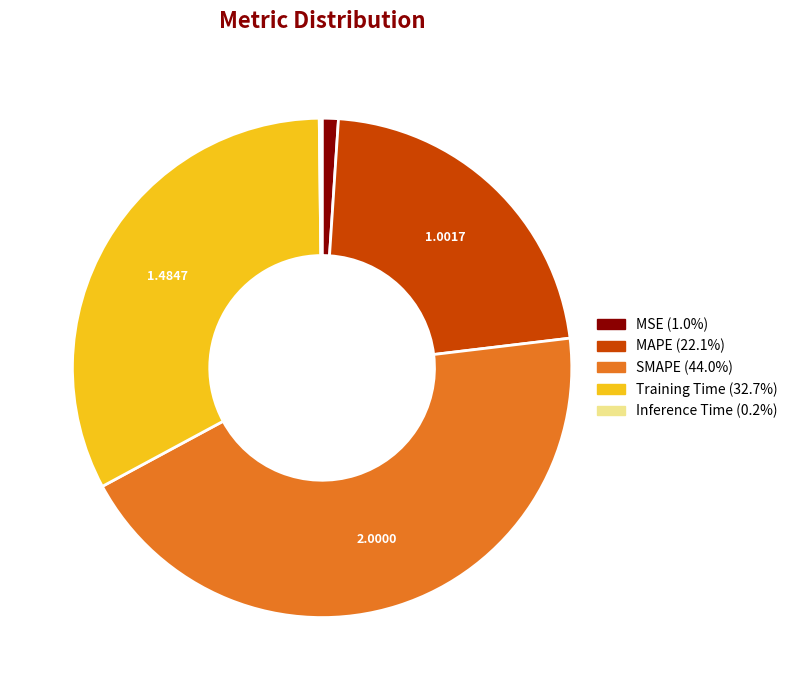

Does SMAPE account for over 50% of the chart?

No